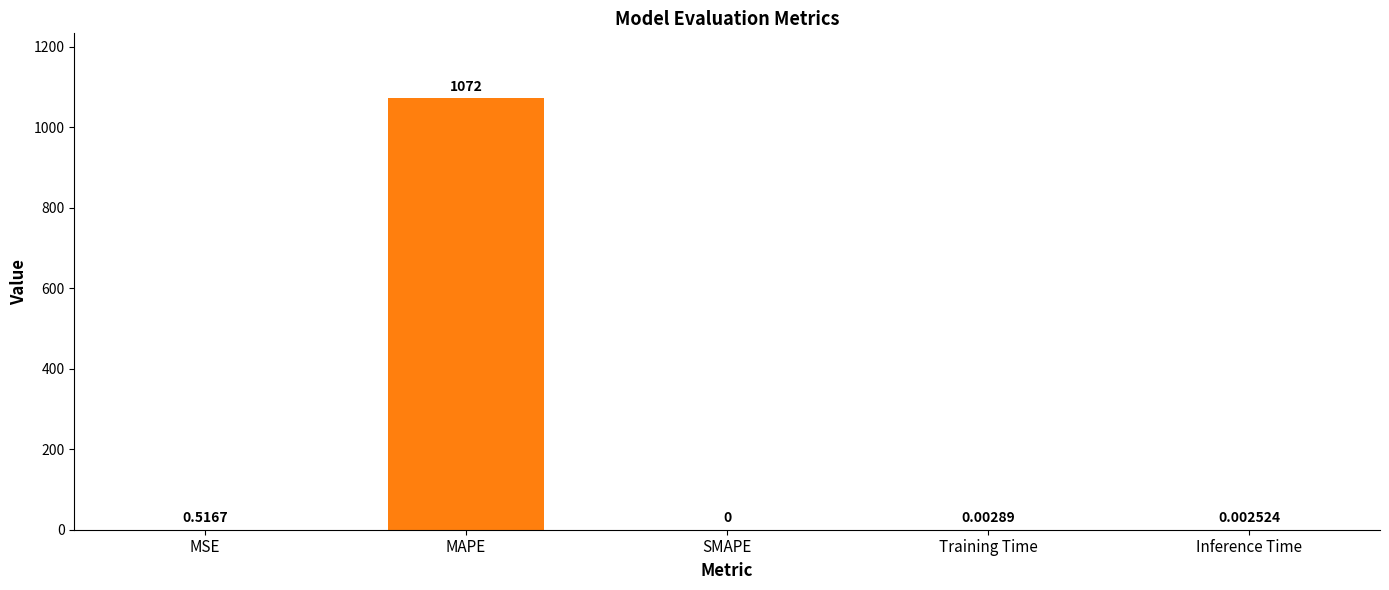

Between MSE and Training Time, which is larger?

MSE